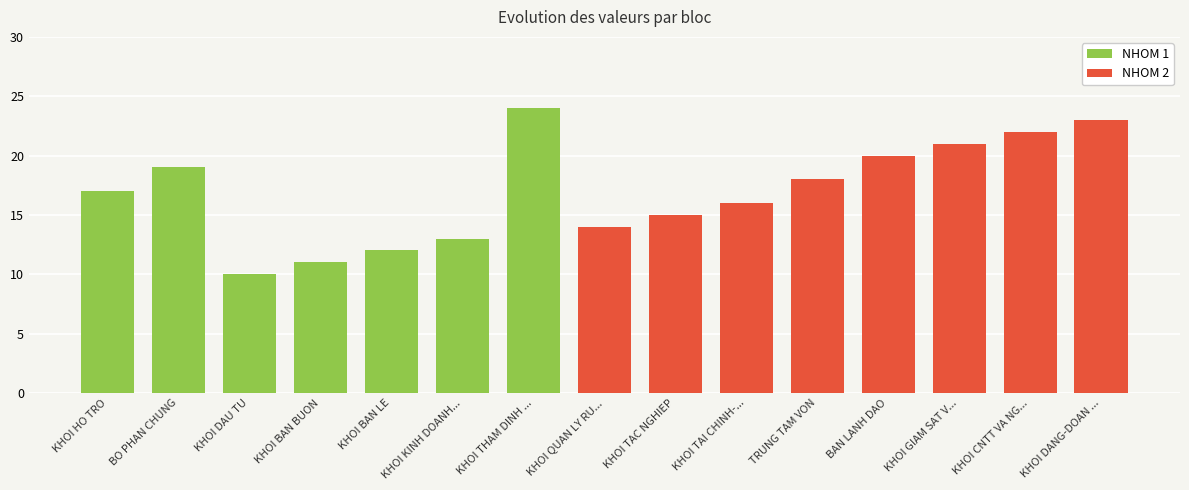

How many data points are less than 17?

7